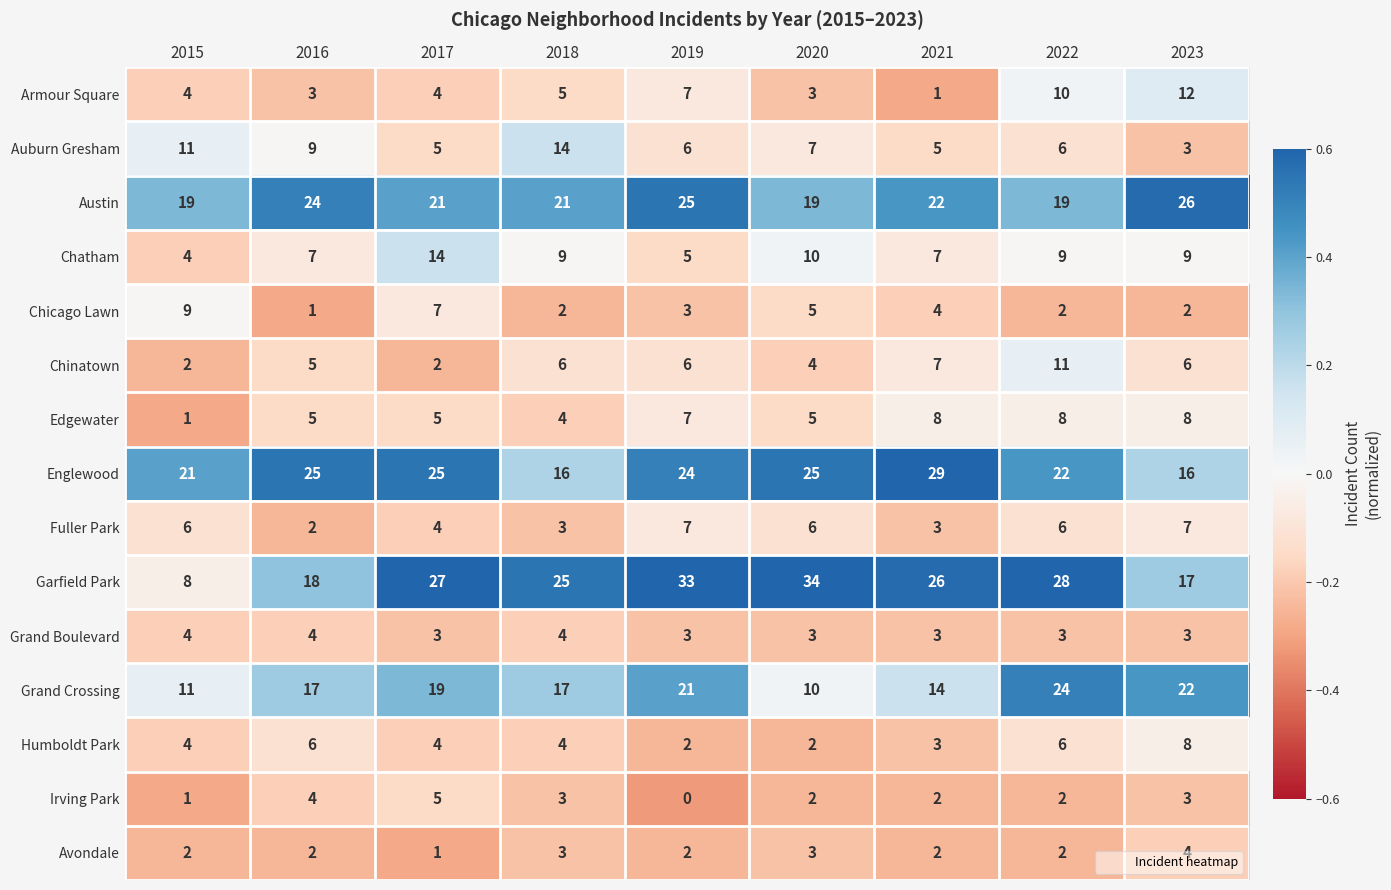

The Grand Boulevard series shows 4 at 2015. True or false?

True